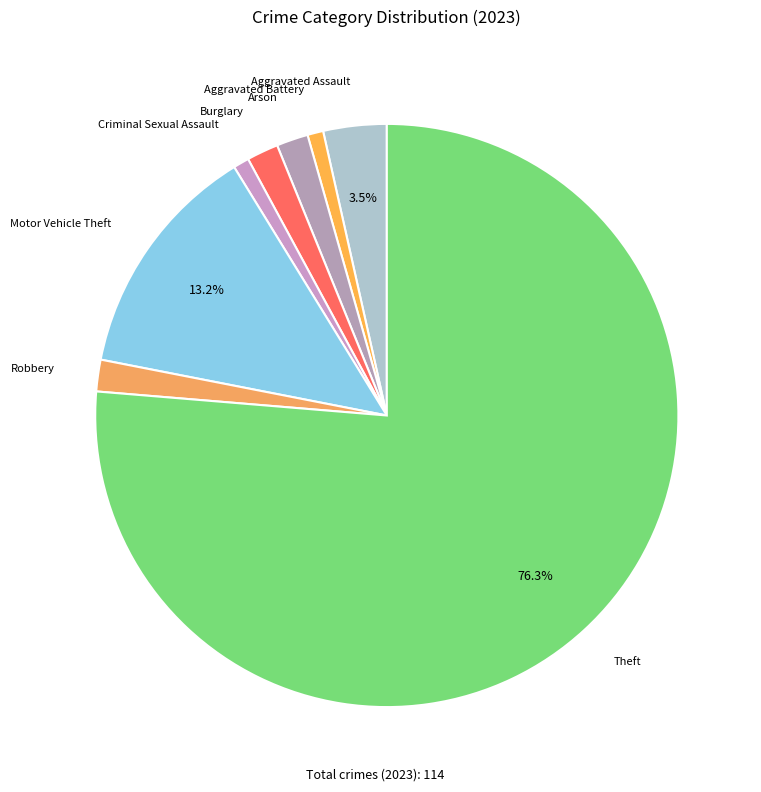

How many slices are in this pie chart?

8